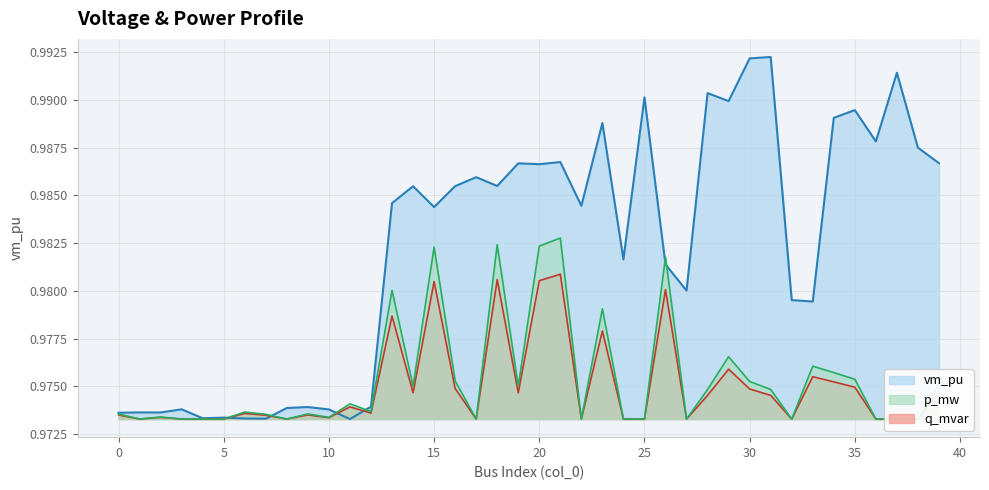

True or false: p_mw and q_mvar cross at least once.

False